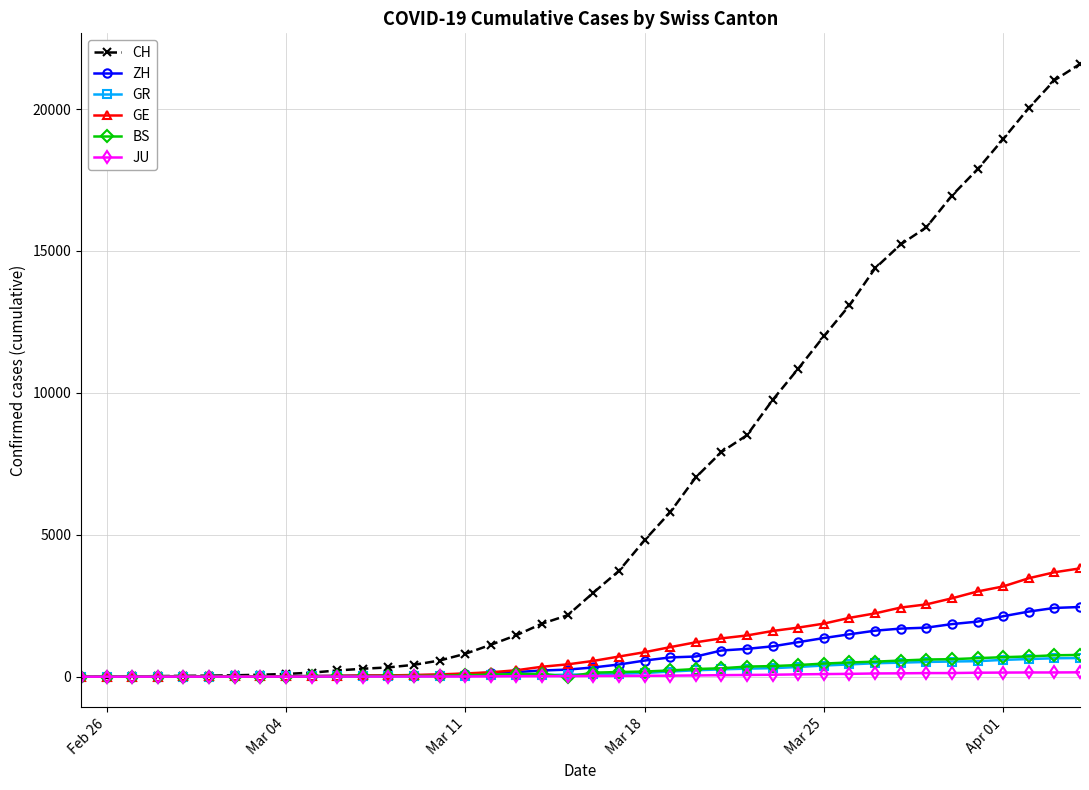

How many values in the JU series are below 25?

20